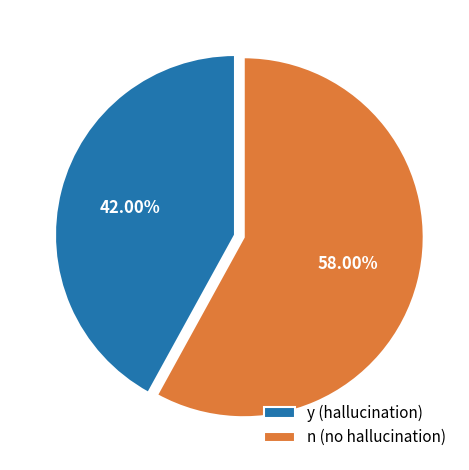

Approximately how many times larger is the value at n (no hallucination) compared to y (hallucination)?

1.4